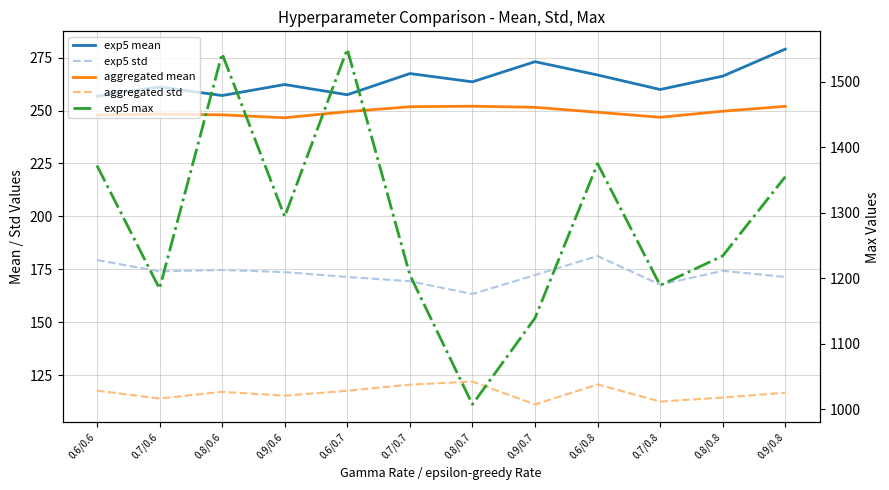

True or false: aggregated mean and exp5 mean cross at least once.

False